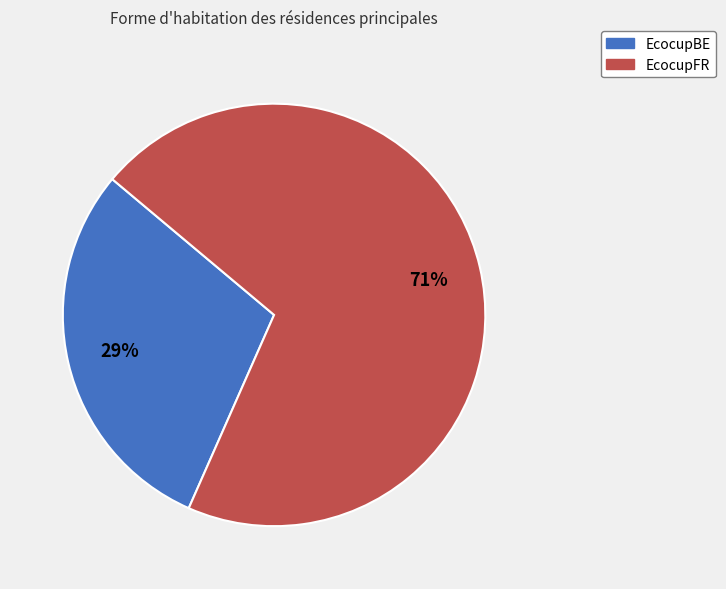

Which category has the biggest portion of the pie?

EcocupFR